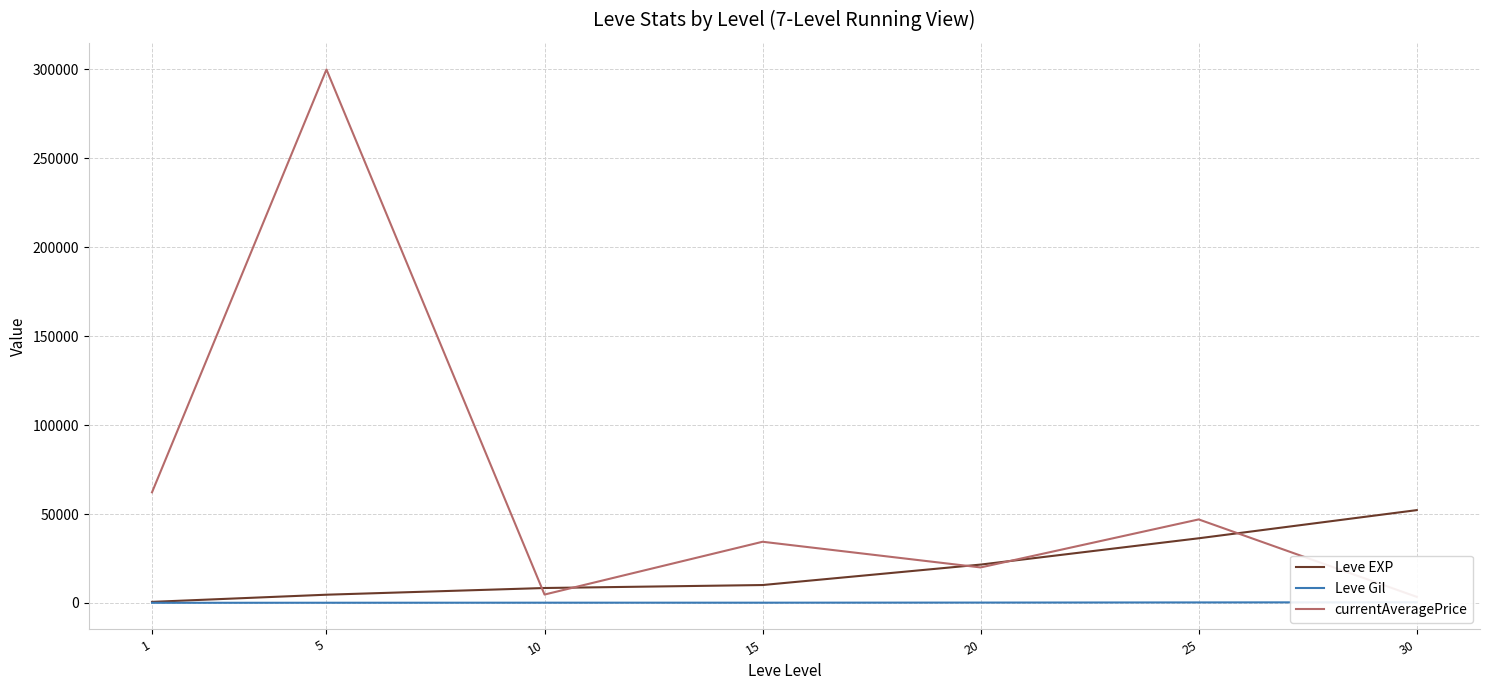

How many series are shown in this chart?

3